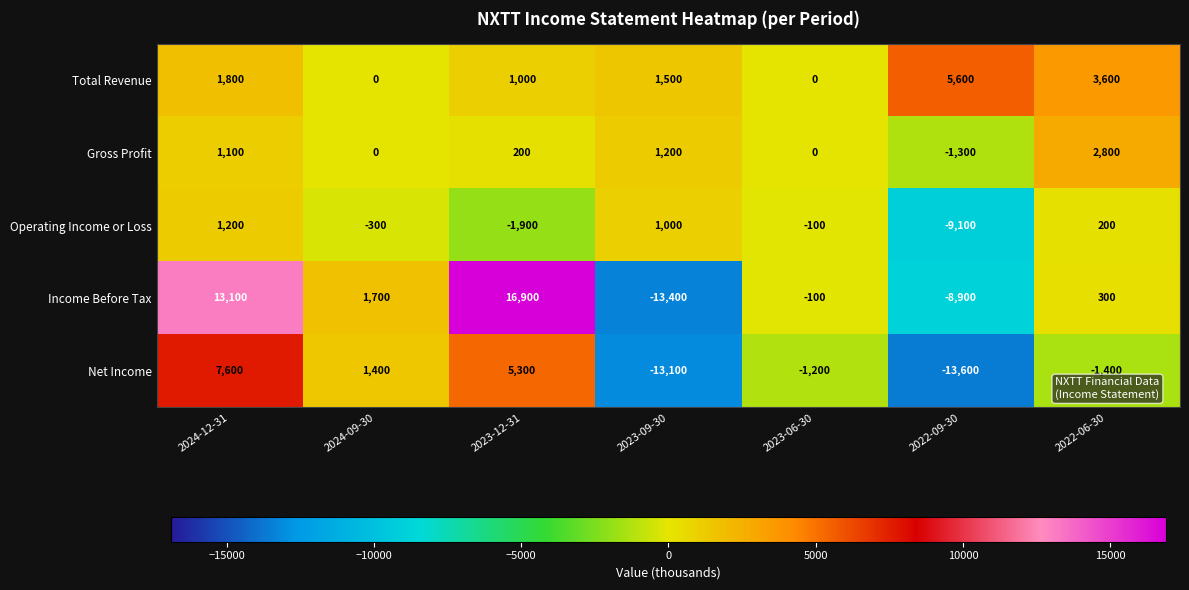

True or false: Net Income has a value of 7600 at 2024-12-31.

True